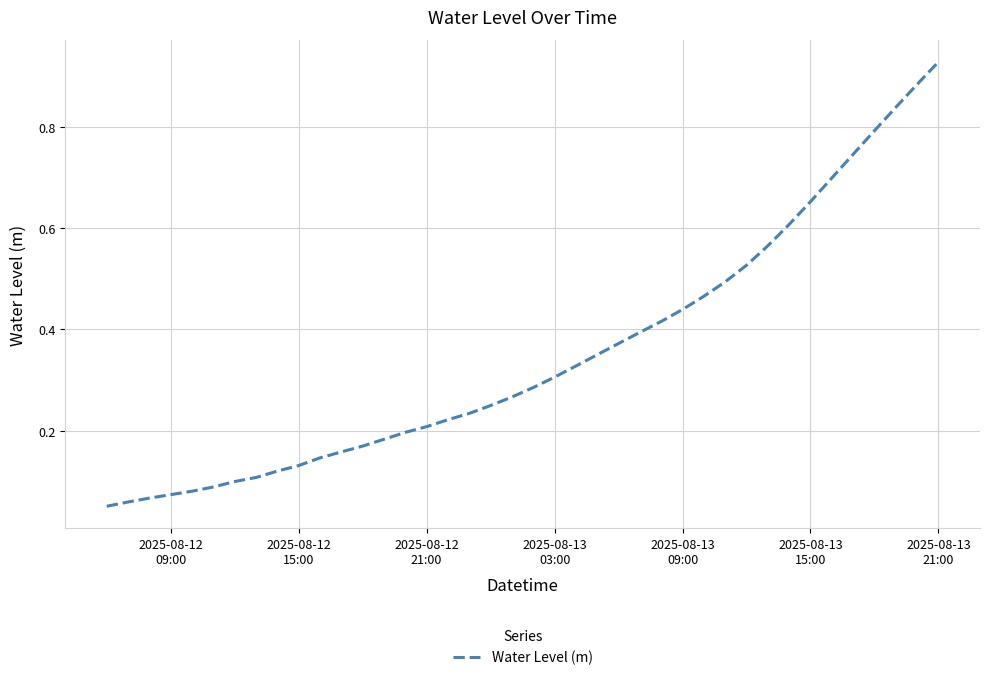

At which category does the chart reach its peak across all series?

2025-08-13
21:00